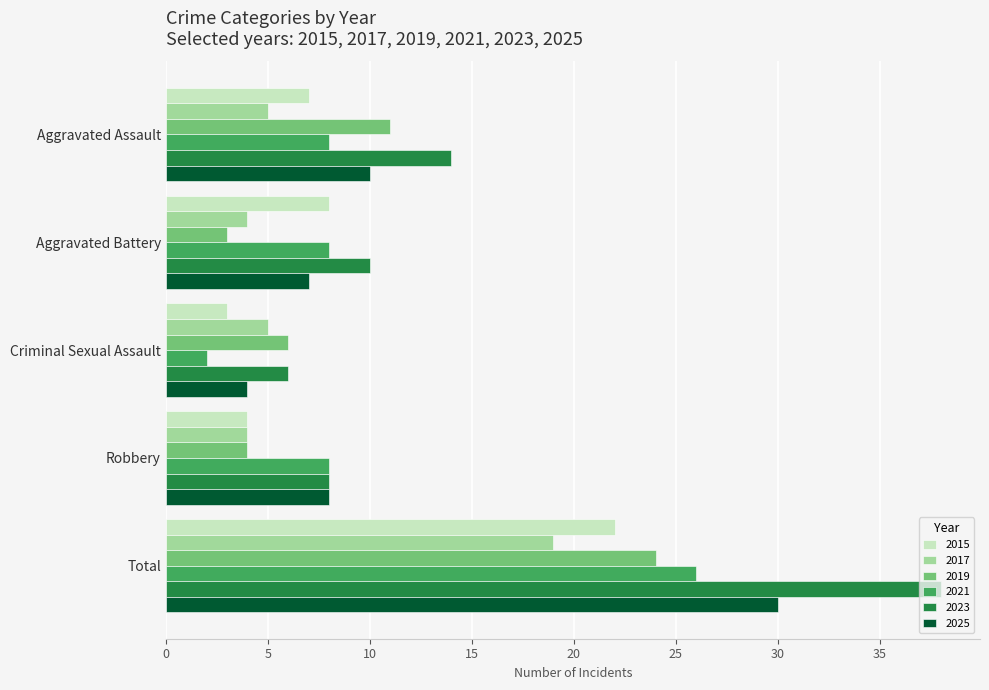

Is it true that 2019 equals 6 at Criminal Sexual Assault?

True